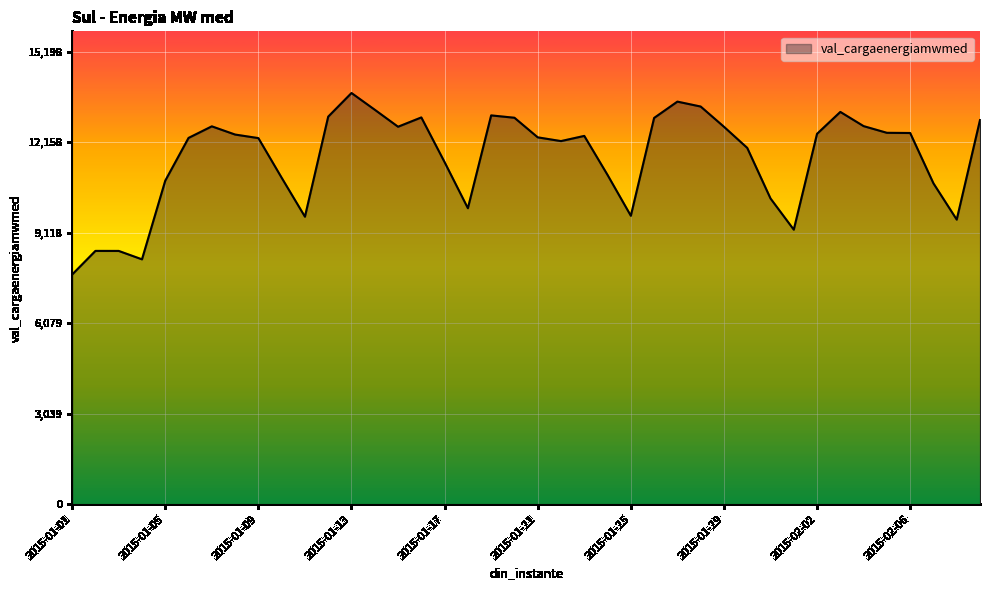

What is the difference between the maximum and second lowest values?

5588.1